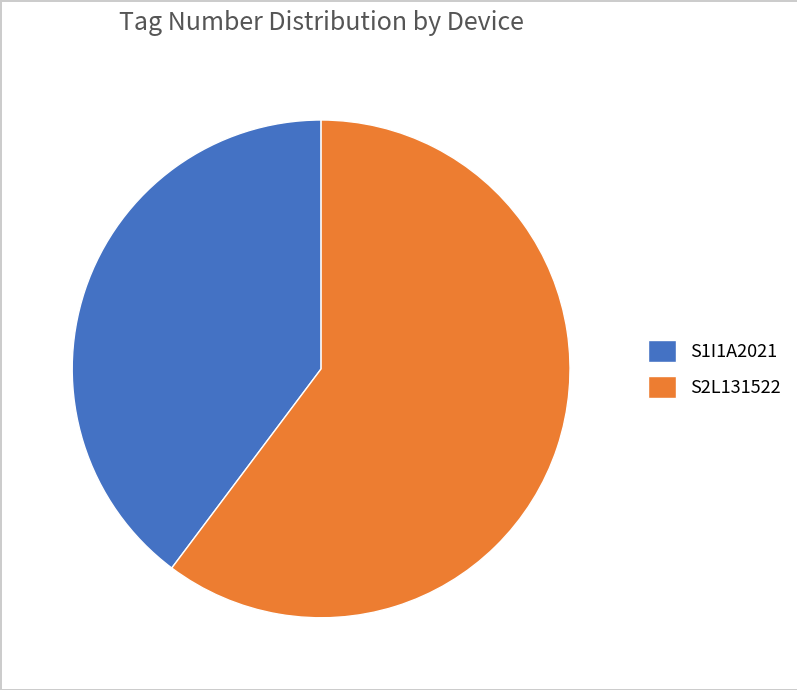

Which has a higher value, S1I1A2021 or S2L131522?

S2L131522